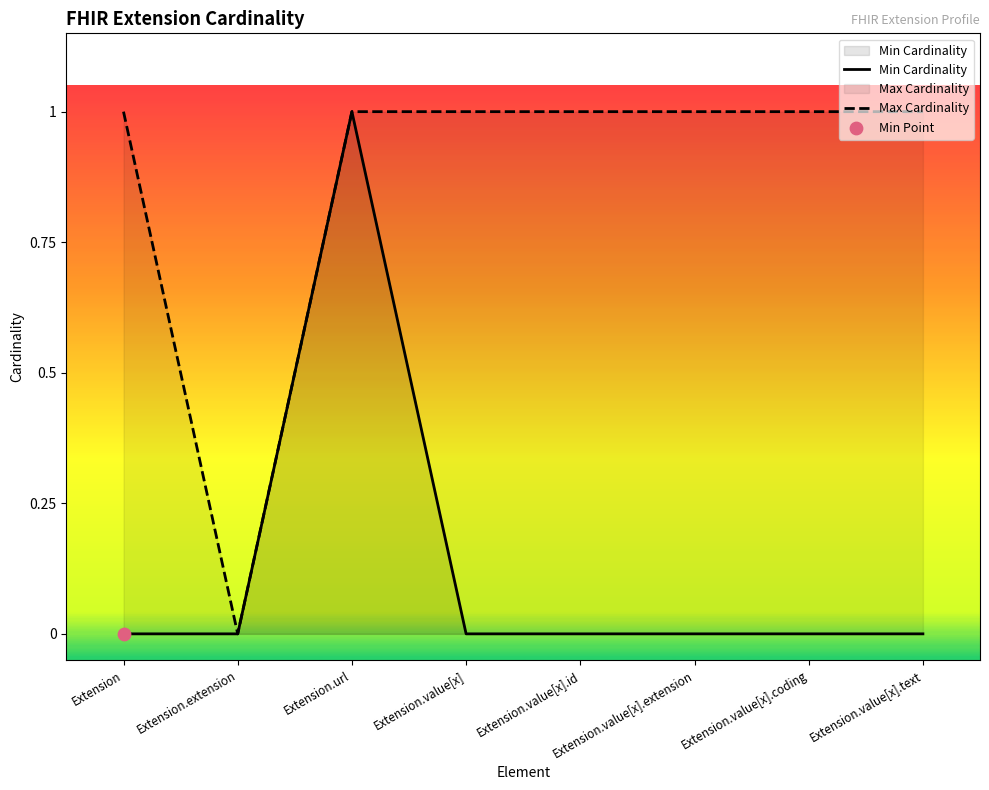

What is the total value across all series at Extension.value[x].extension?

1